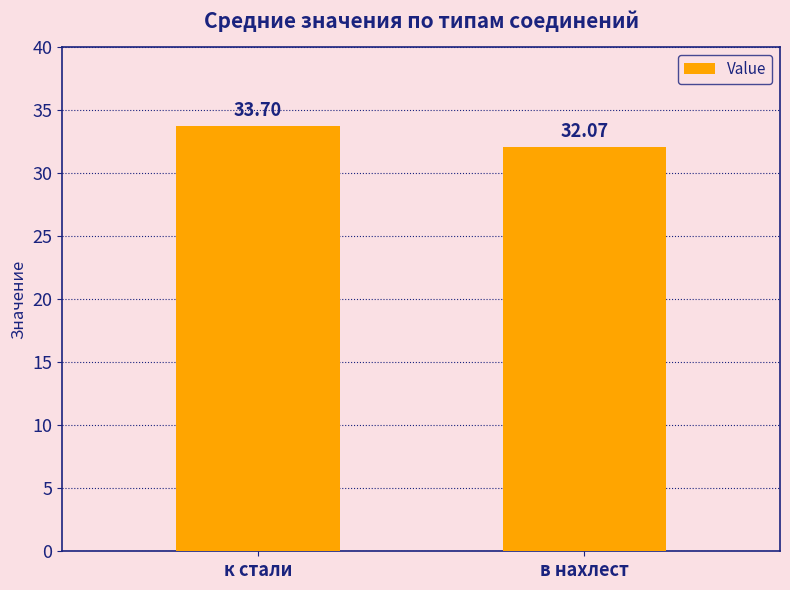

List the labels in order of value, smallest first.

в нахлест, к стали